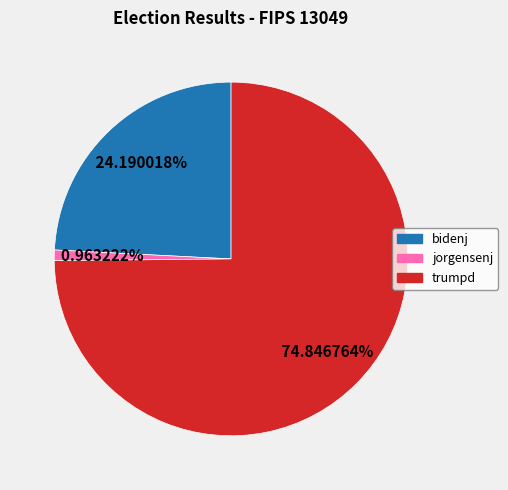

Do jorgensenj and trumpd together represent more than half of the pie?

Yes